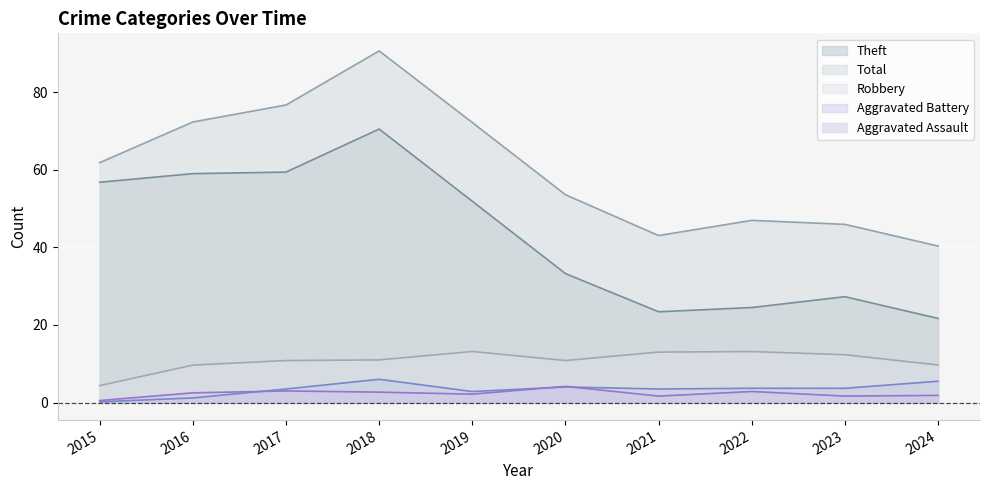

Which series has the widest spread of values?

Total